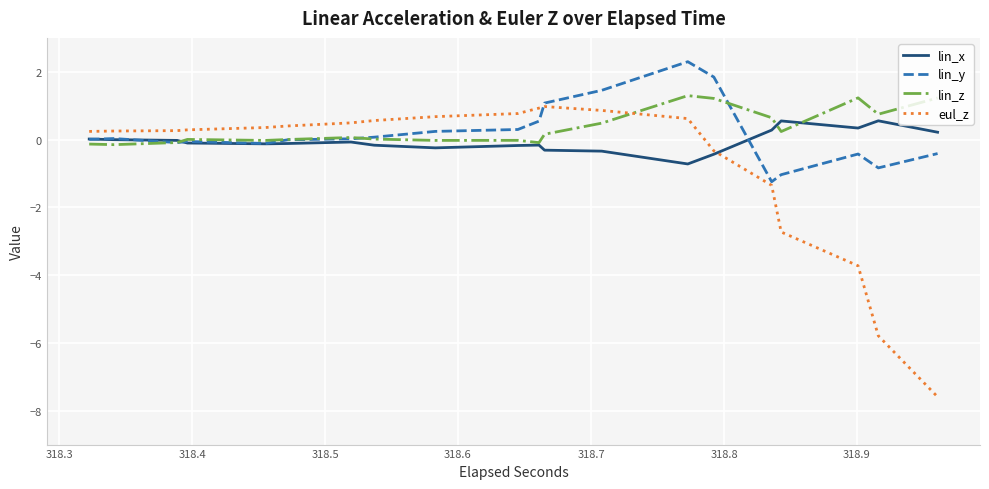

What is the sum of all lin_x values?

-2.1